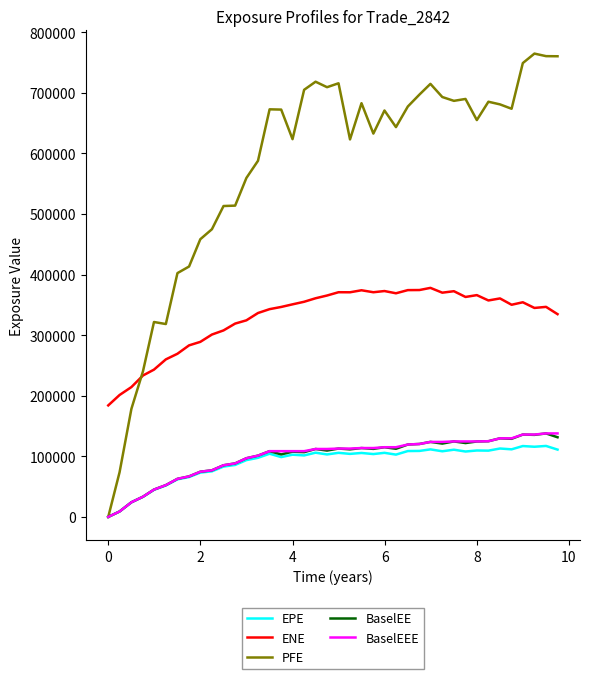

What is the maximum value for BaselEE?

137818.0